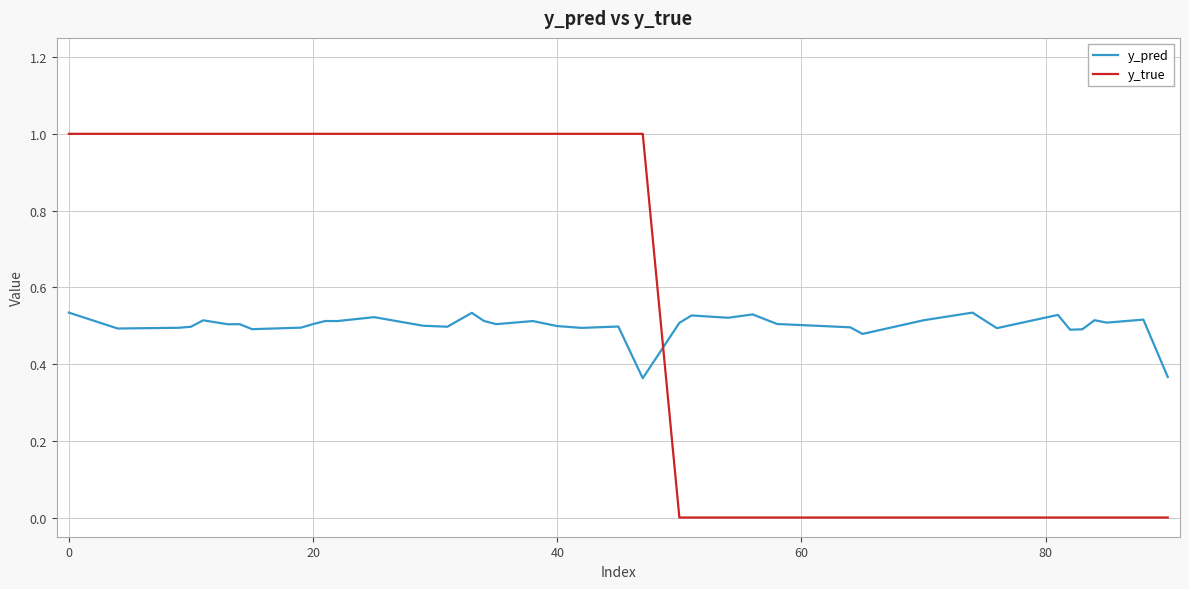

Which series has the widest spread of values?

y_true